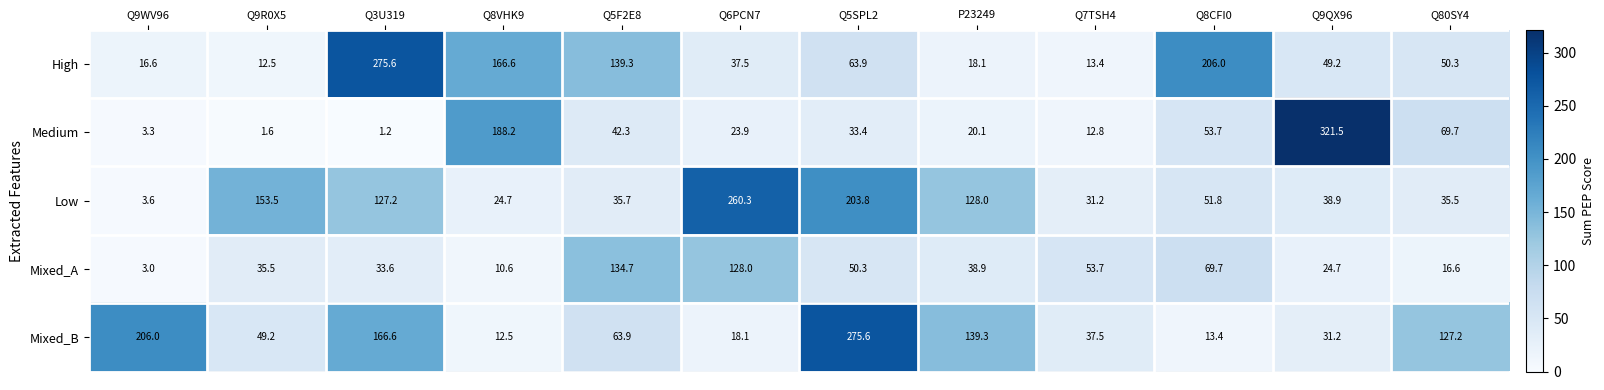

At which category is the sum across all series the highest?

Q5SPL2